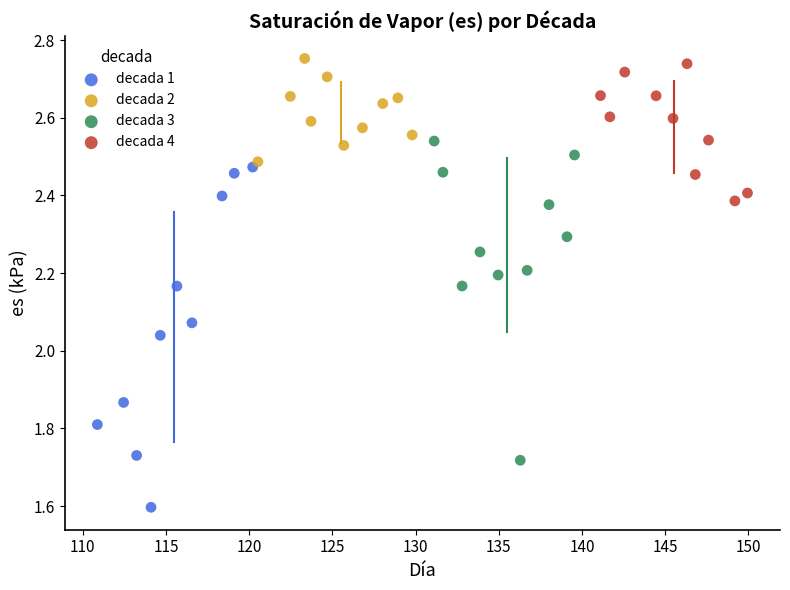

What are all the series names shown in the legend?

decada 1, decada 2, decada 3, decada 4